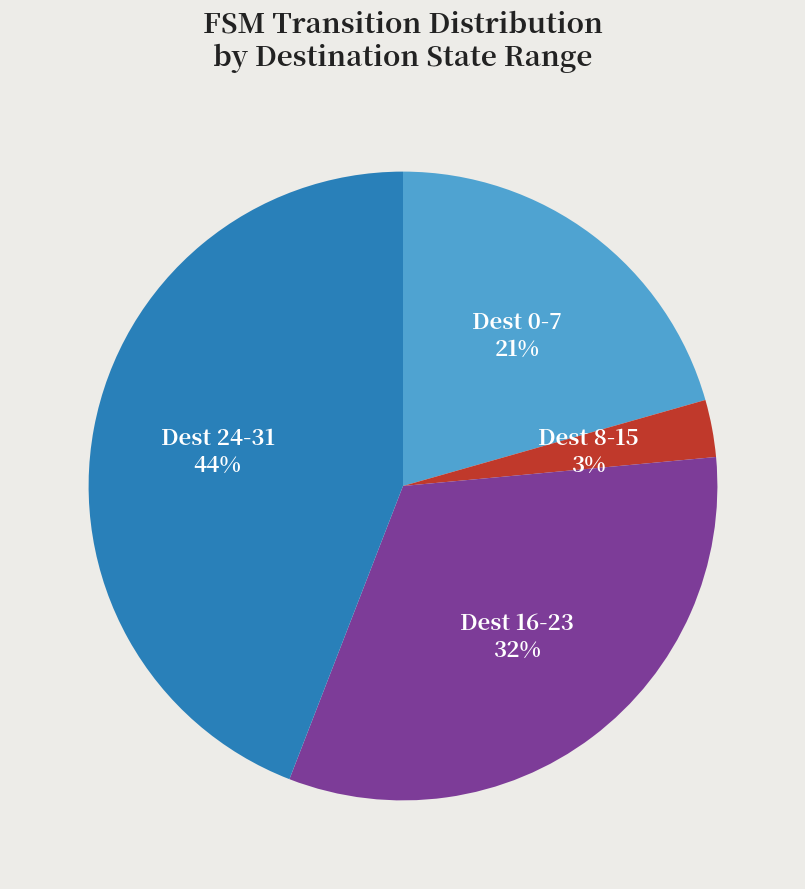

Is there a majority slice in this chart?

No